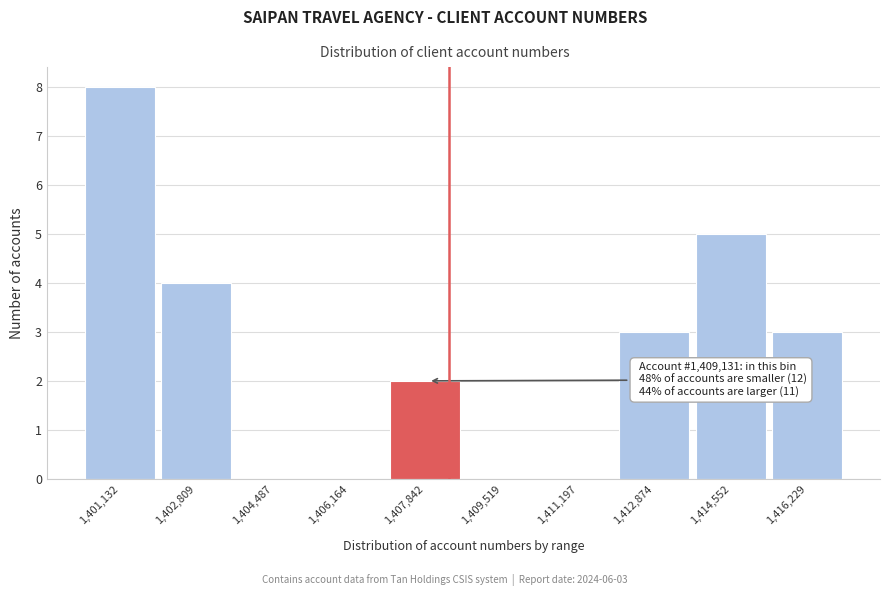

Reading left to right, transcribe all the data shown in this chart.

1,401,132=8	1,402,809=4	1,404,487=0	1,406,164=0	1,407,842=2	1,409,519=0	1,411,197=0	1,412,874=3	1,414,552=5	1,416,229=3